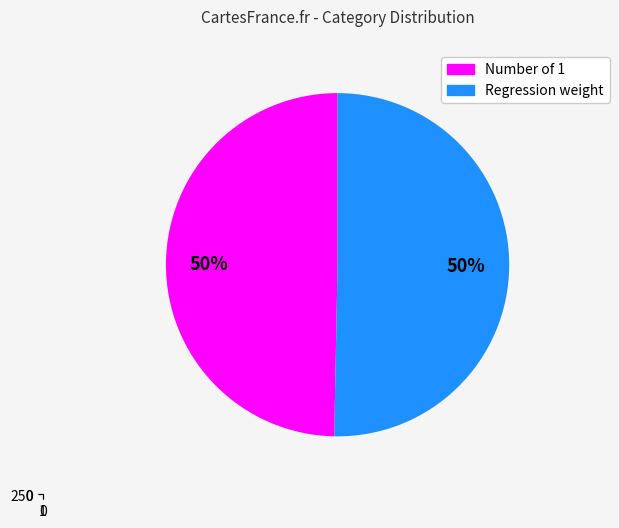

How many segments does this pie chart have?

2